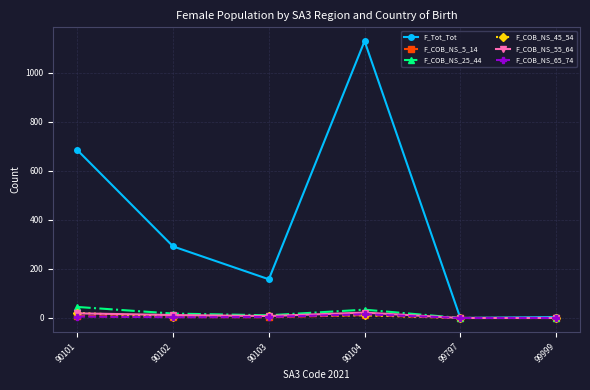

What are all the series names shown in the legend?

F_Tot_Tot, F_COB_NS_5_14, F_COB_NS_25_44, F_COB_NS_45_54, F_COB_NS_55_64, F_COB_NS_65_74